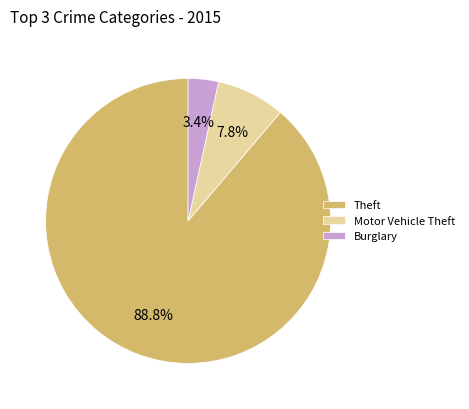

Rank the categories by value from highest to lowest.

Theft, Motor Vehicle Theft, Burglary